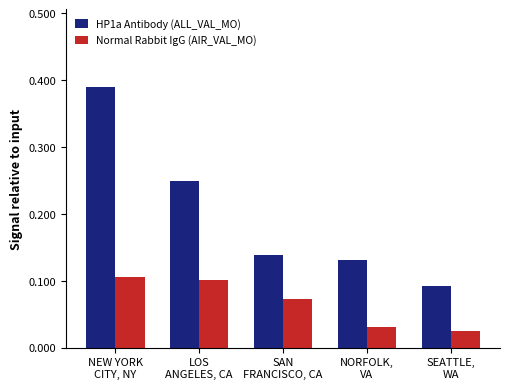

What is the difference between the maximum and second lowest values in the HP1a Antibody (ALL_VAL_MO) series?

0.3